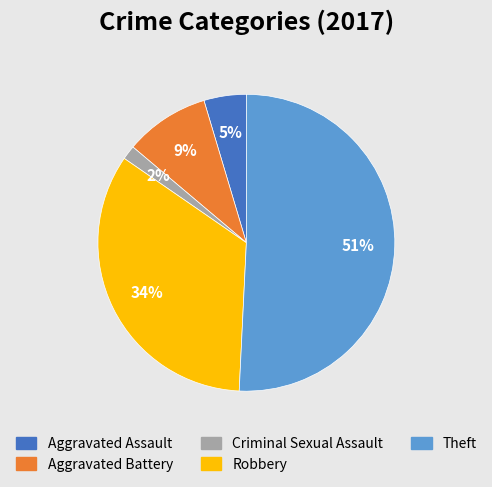

Is it true that Aggravated Battery is 1% of the pie?

False